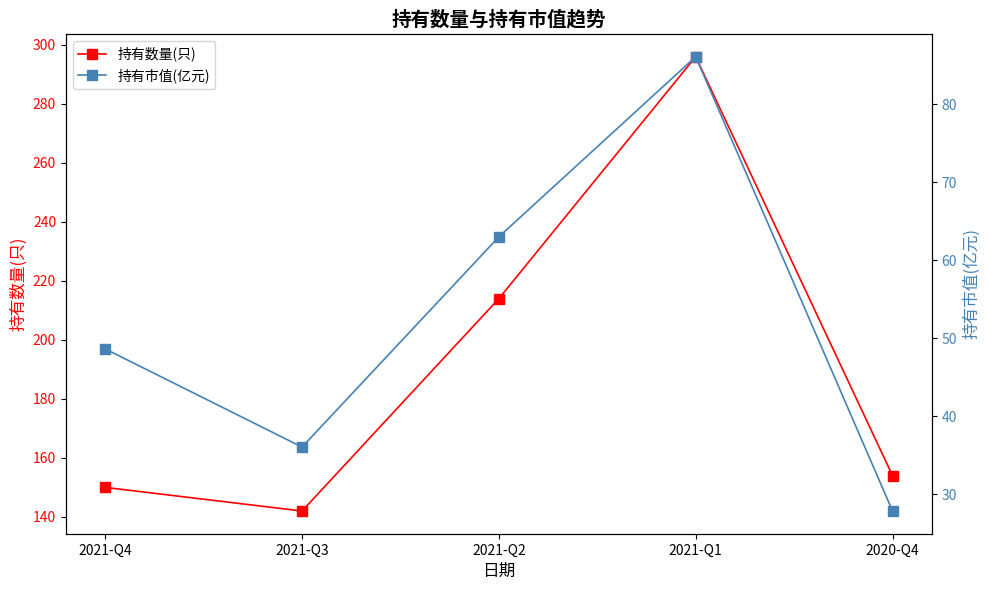

Rank the categories by 持有数量(只) value from highest to lowest.

2021-Q1, 2021-Q2, 2020-Q4, 2021-Q4, 2021-Q3